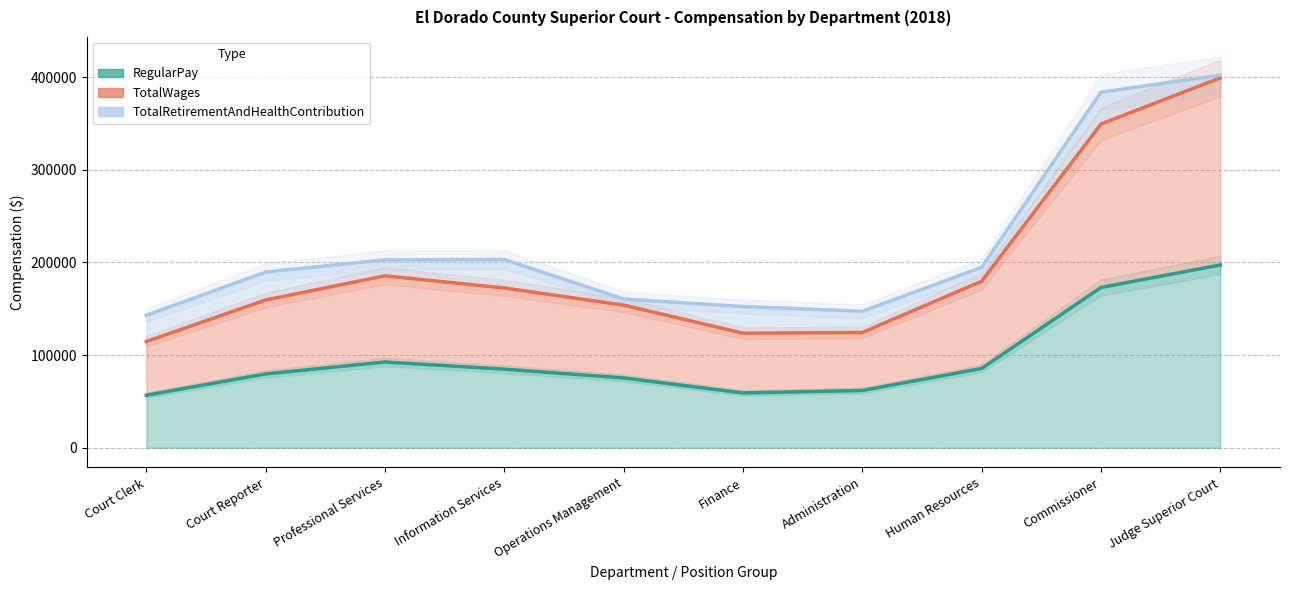

Which label corresponds to the smallest value in the chart?

Court Clerk